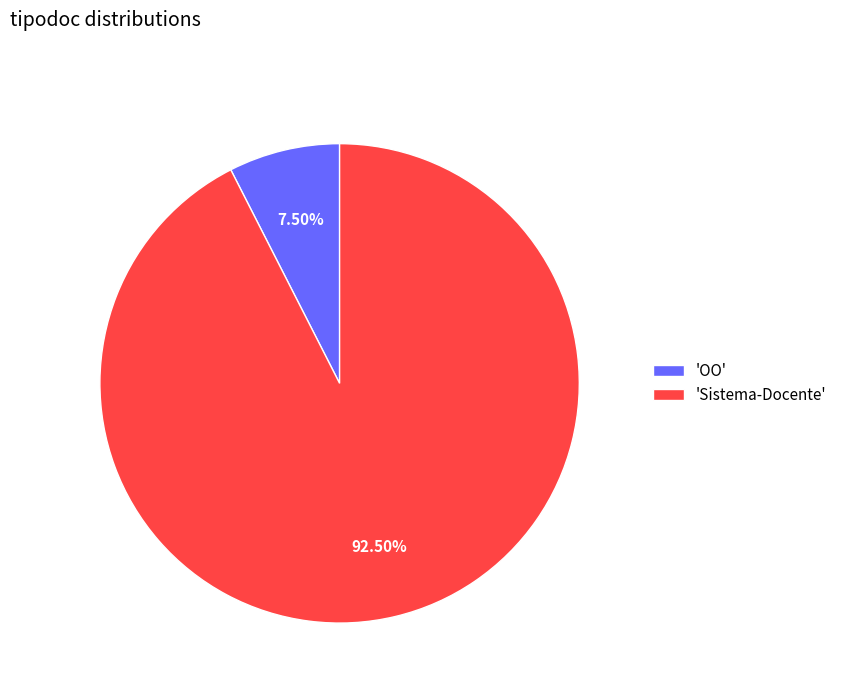

Rank the categories by value from lowest to highest.

'OO', 'Sistema-Docente'